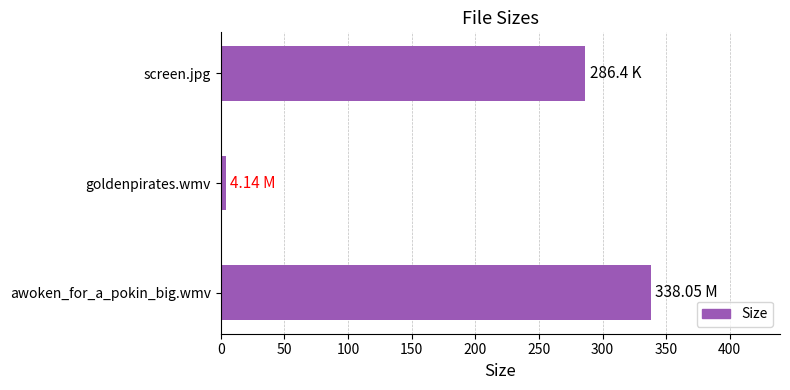

Where is the data nearest to the value 171?

screen.jpg